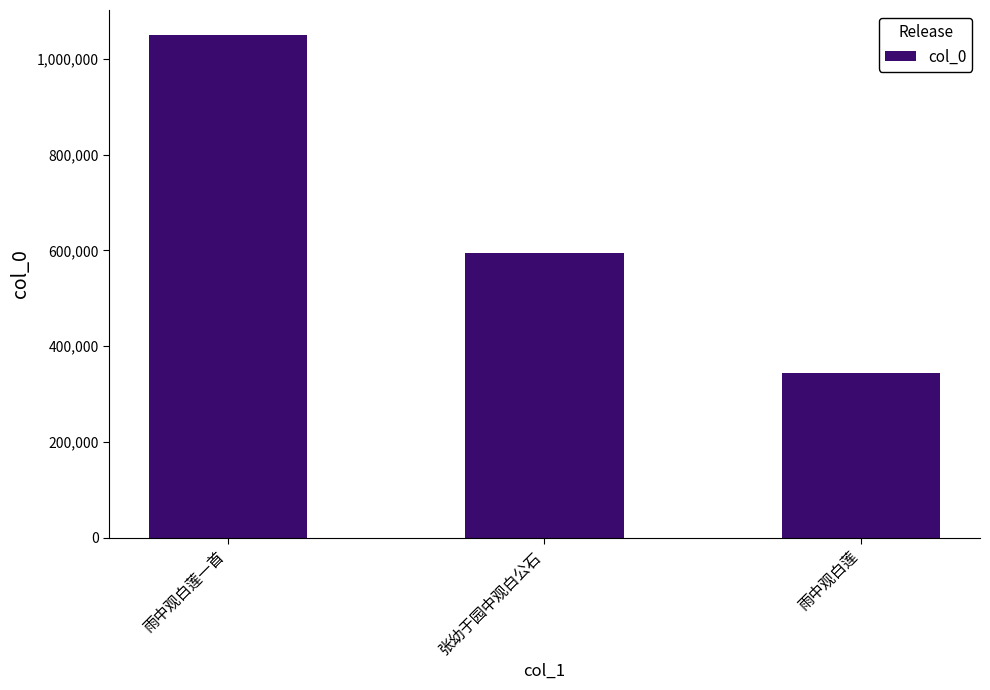

Count the values in the range 345195 to 1049244.

3